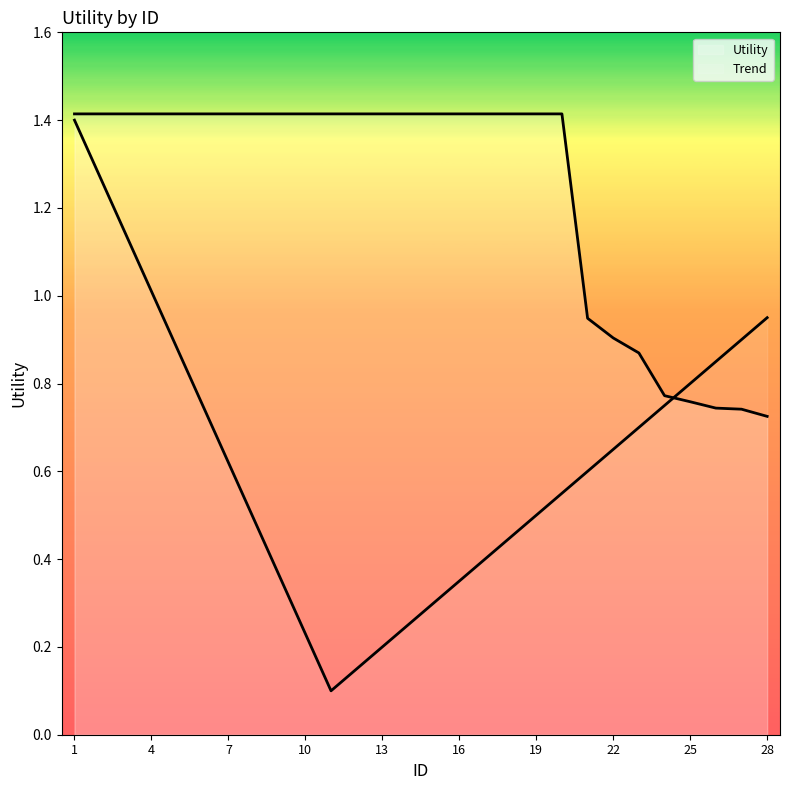

Where is the data nearest to the value 1?

21